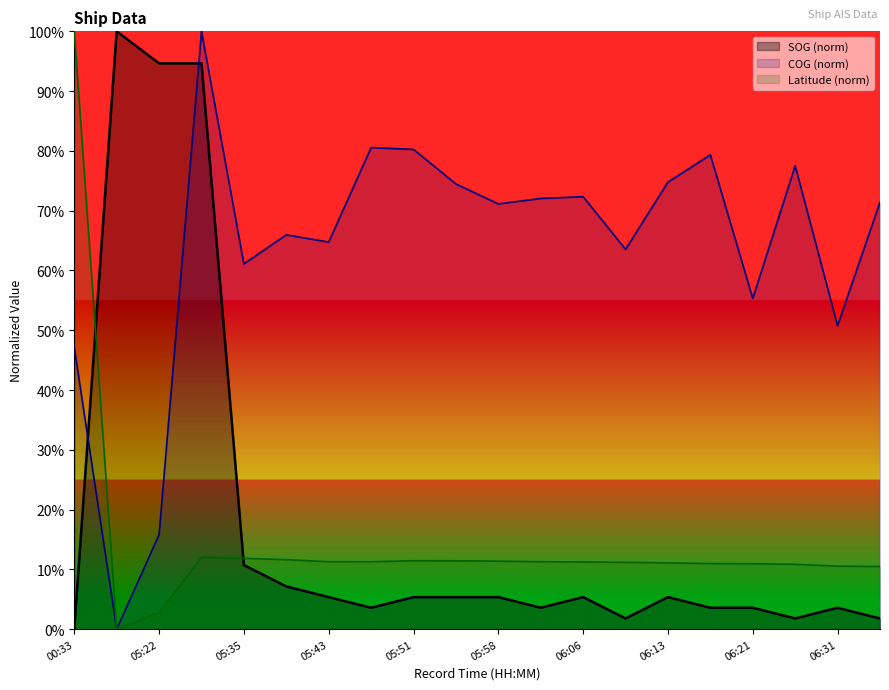

How many lines are shown in the chart?

3